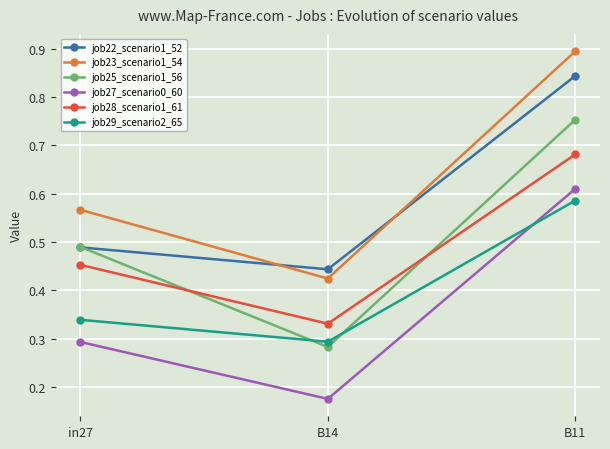

At which label is job28_scenario1_61 closest to 0?

B14